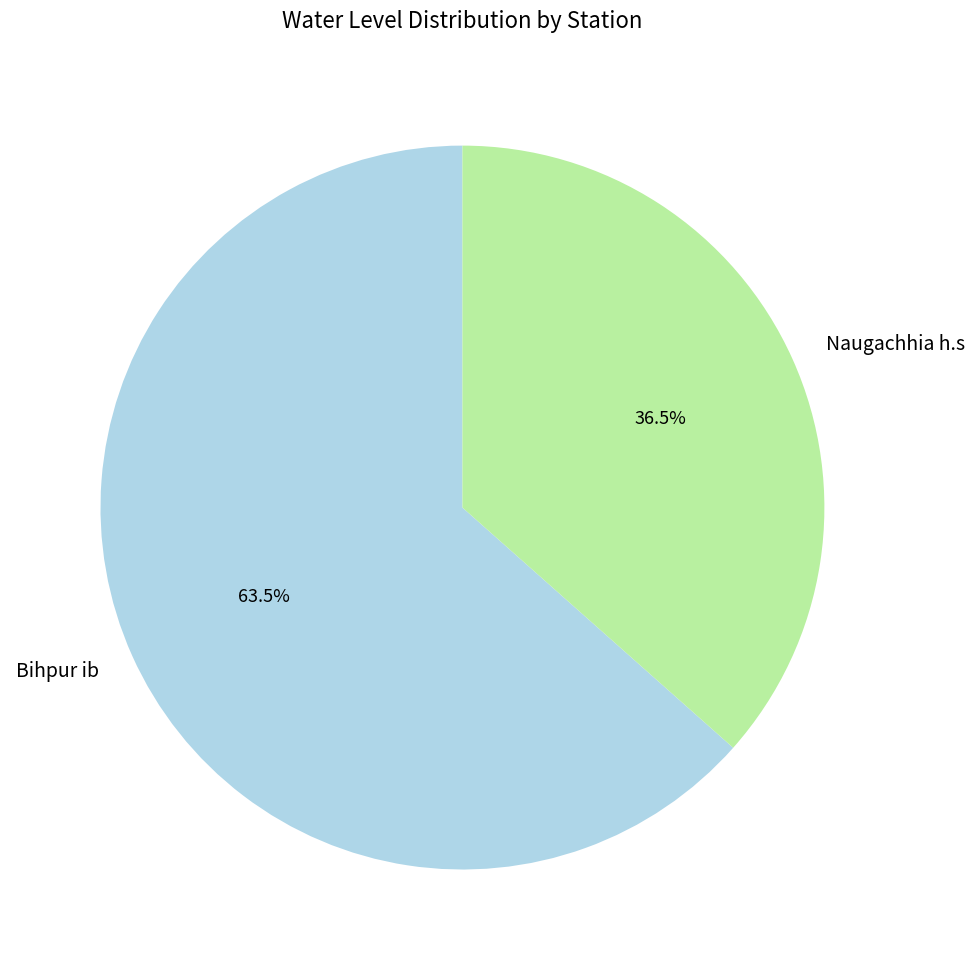

Which slice represents more than half of the pie?

Bihpur ib